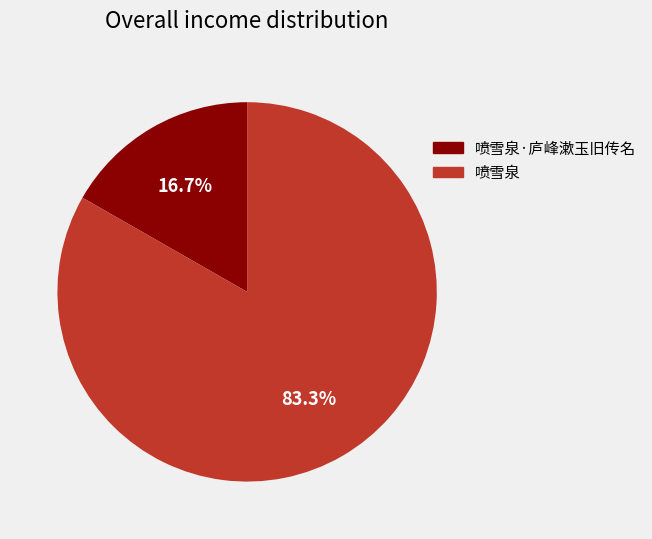

Does any single category account for the majority?

Yes